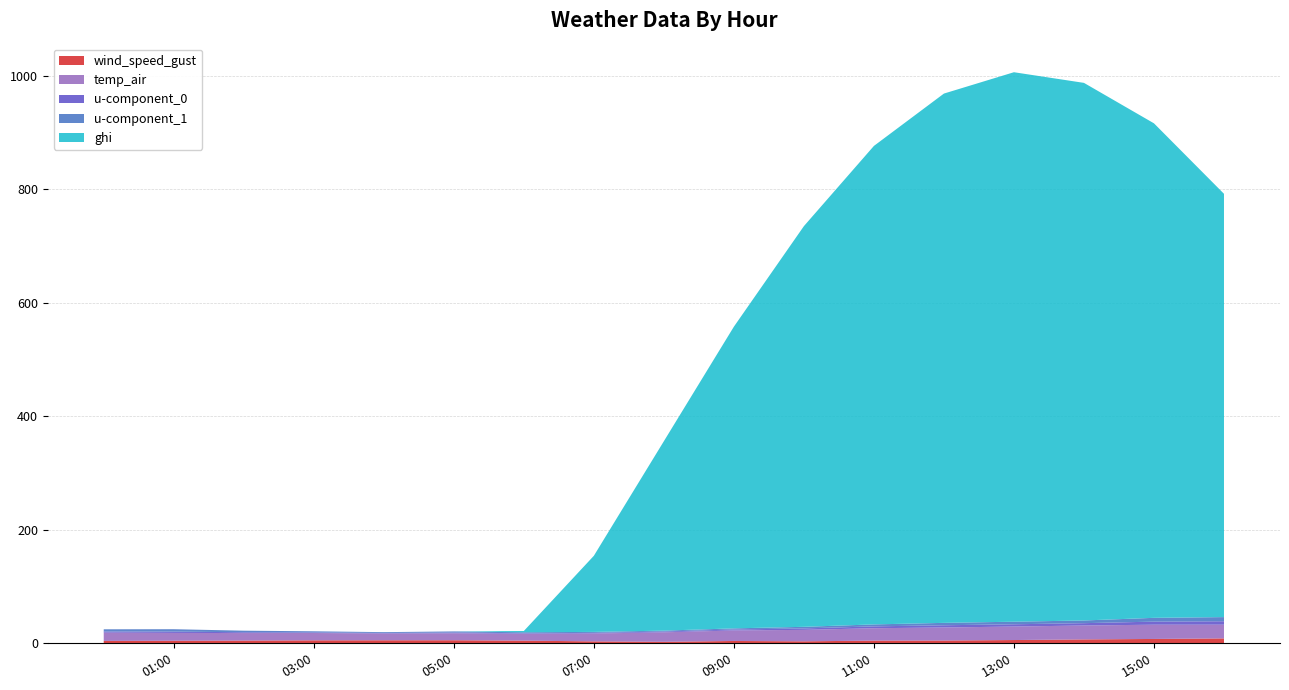

Reading right to left, transcribe all the data shown in this chart.

wind_speed_gust: 8.7	7.7	6.9	5.8	4.9	4.8	3.5	4.2	2.7	3.4	4.7	5.4	5.4	5.3	4.8	4.5	4.2
temp_air: 24.2	25.1	24.5	23.8	23.0	21.8	20.2	18.5	16.7	13.9	12.0	12.3	12.0	12.9	13.3	13.8	14.6
u-component_0: 6.0	5.4	4.1	4.0	3.9	3.3	2.6	1.7	1.4	1.1	1.0	1.4	0.9	1.0	1.4	2.3	2.0
u-component_1: 7.3	6.7	4.7	4.5	4.2	3.5	2.8	2.0	1.6	1.7	1.8	1.9	1.5	2.0	2.8	4.2	3.9
ghi: 745.8	871.3	947.2	968.1	932.6	843.0	706.0	531.5	333.7	134.1	2.2	0.0	0.0	0.0	0.0	0.0	0.0